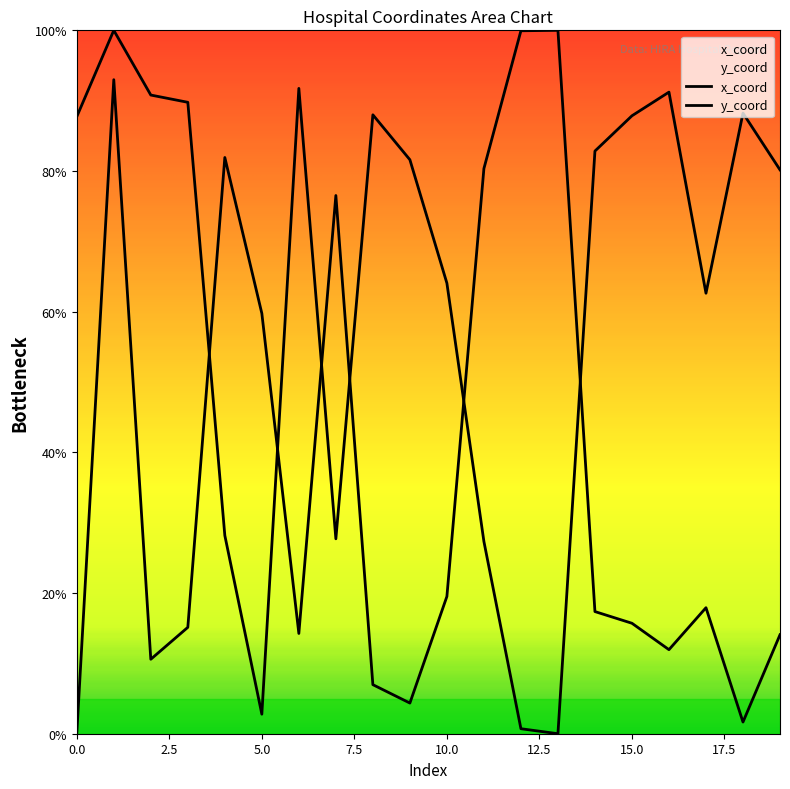

Reading left to right, what are all the values shown in this chart?

x_coord: 0.0	93.0	10.6	15.1	81.9	59.8	14.3	76.5	7.0	4.4	19.5	80.3	99.9	100.0	17.4	15.7	11.9	17.9	1.7	14.1
y_coord: 87.7	100.0	90.8	89.8	28.2	2.8	91.7	27.7	88.0	81.6	64.1	27.3	0.7	0.0	82.8	87.9	91.2	62.6	88.2	80.2